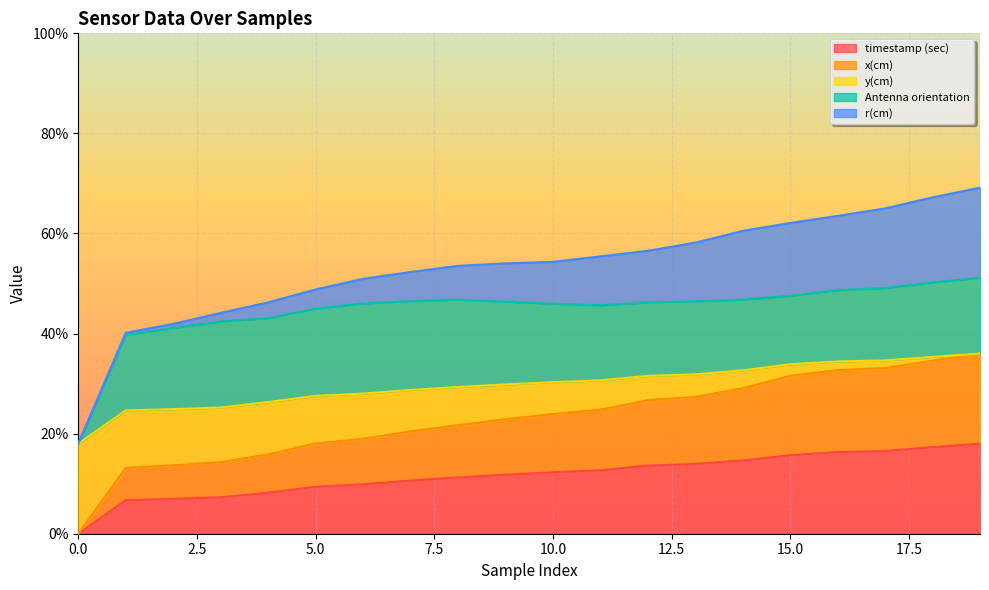

What is the value of the timestamp (sec) point at the 3rd from the left?

0.1